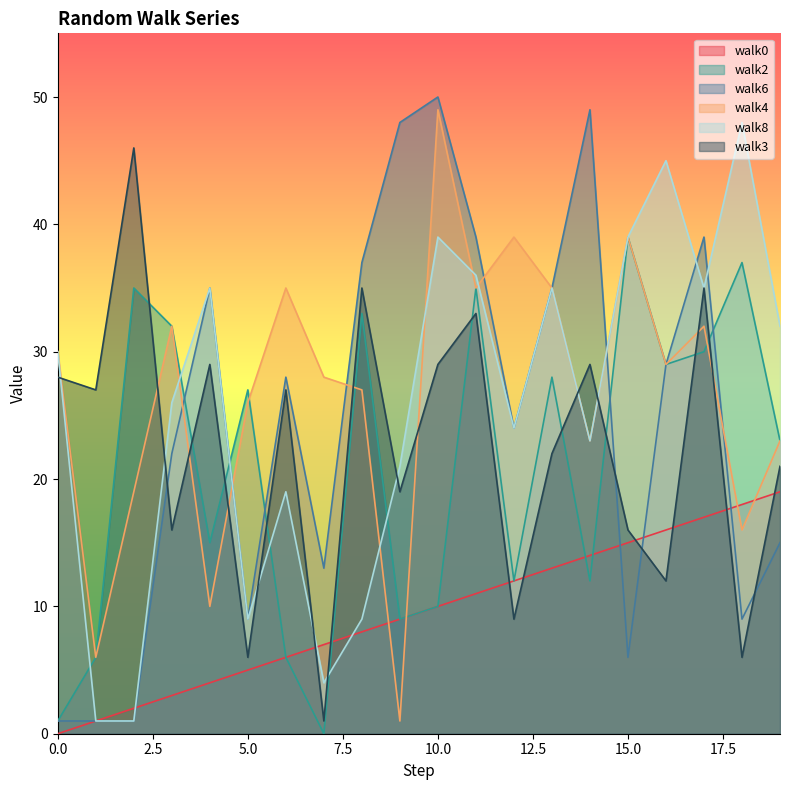

In walk3, how many points are lower than both neighbors (excluding endpoints)?

8